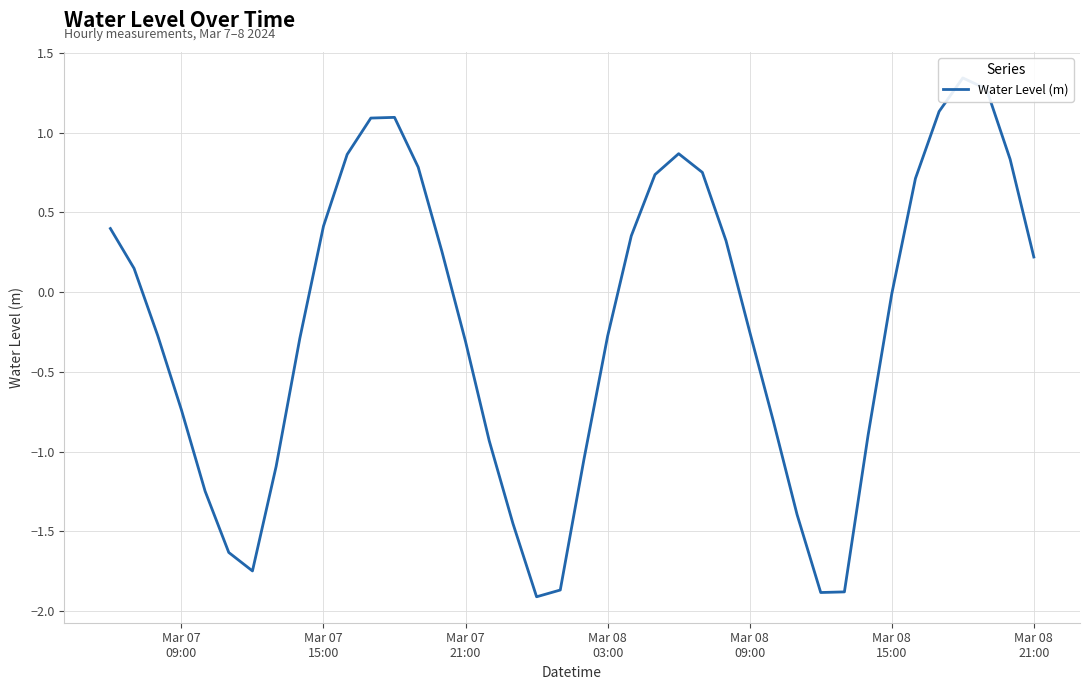

What is the value of the 18th point from the left?

-1.4